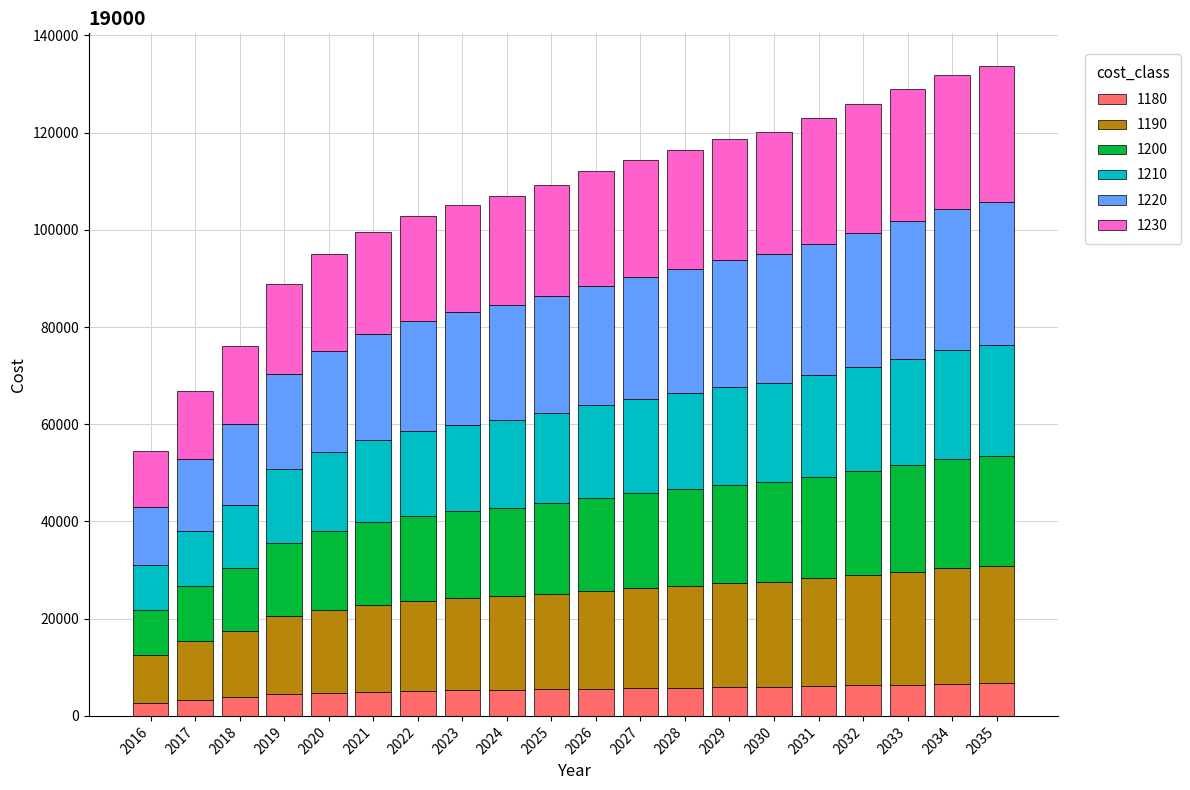

What is the total value across all series at 2032?

125799.1